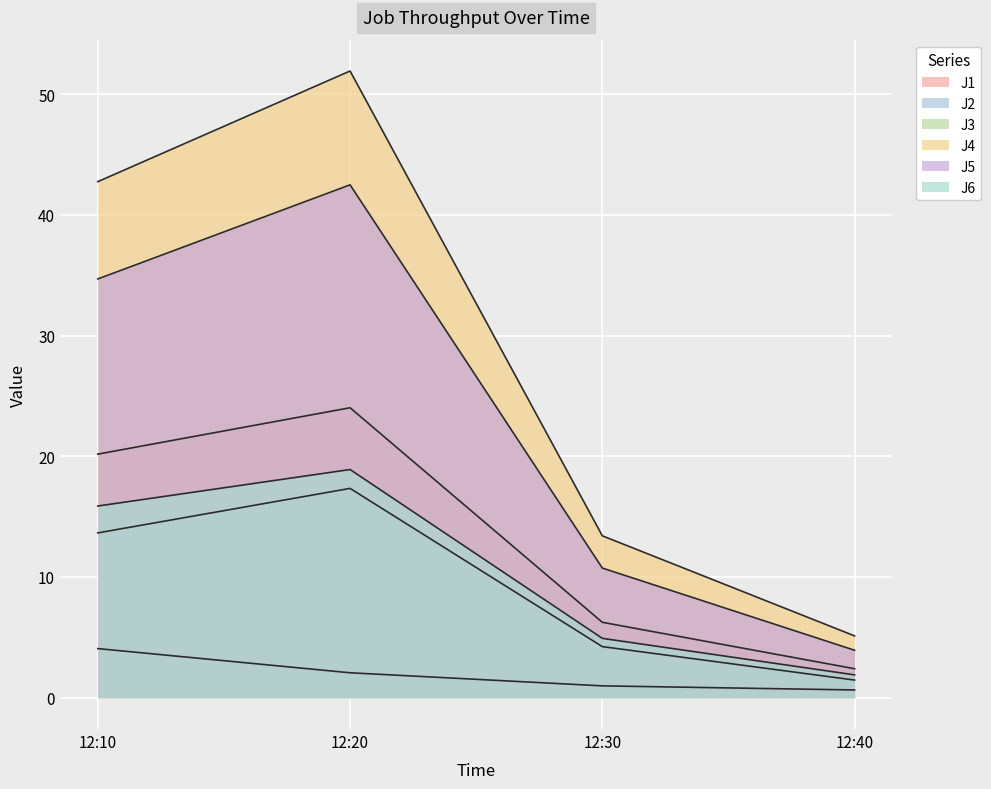

True or false: J3 has more than 2 interior local peaks.

False